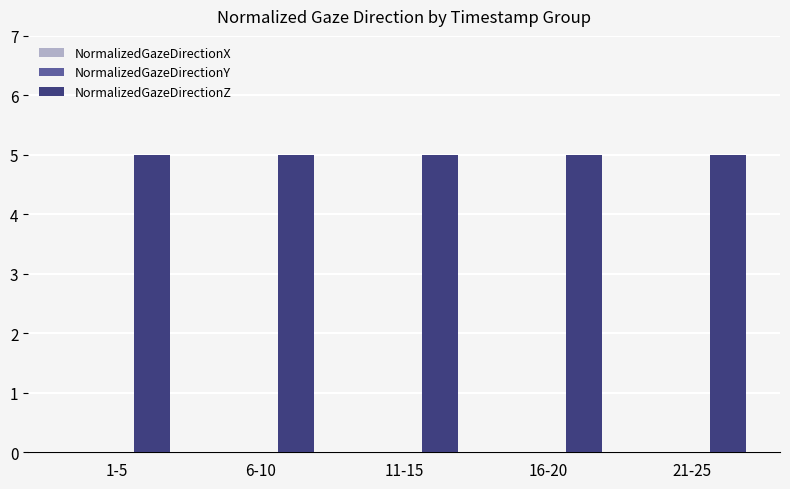

Rank the categories by NormalizedGazeDirectionX value from lowest to highest.

1-5, 6-10, 11-15, 16-20, 21-25